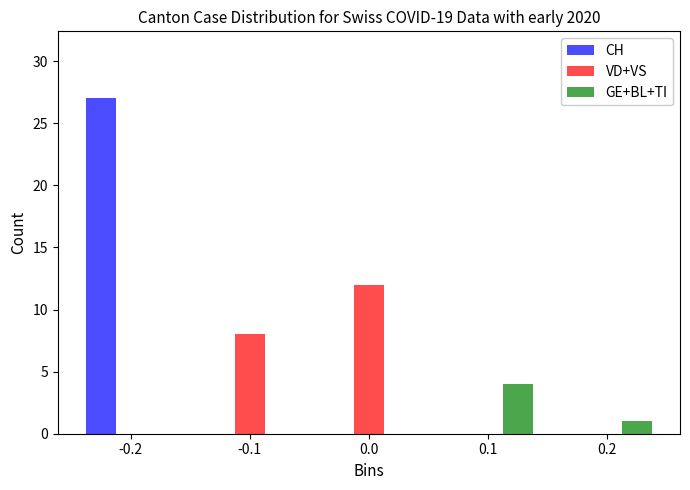

What is the highest value of the CH series?

27